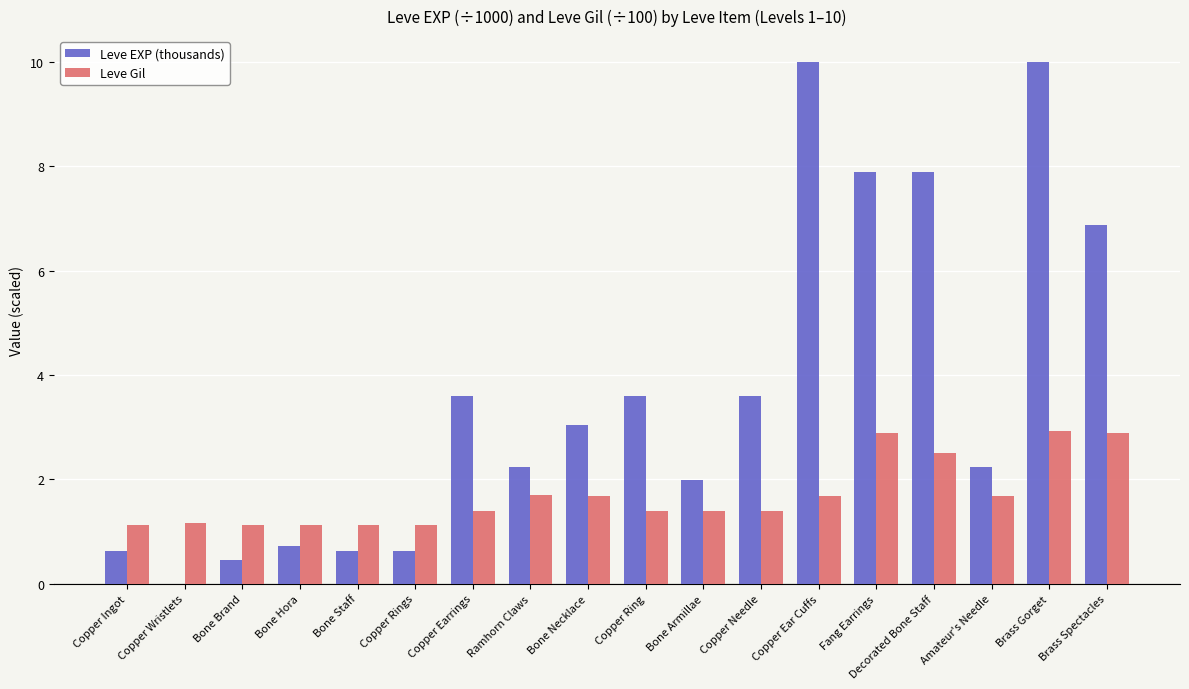

What is the sum of all Leve Gil values?

30.3